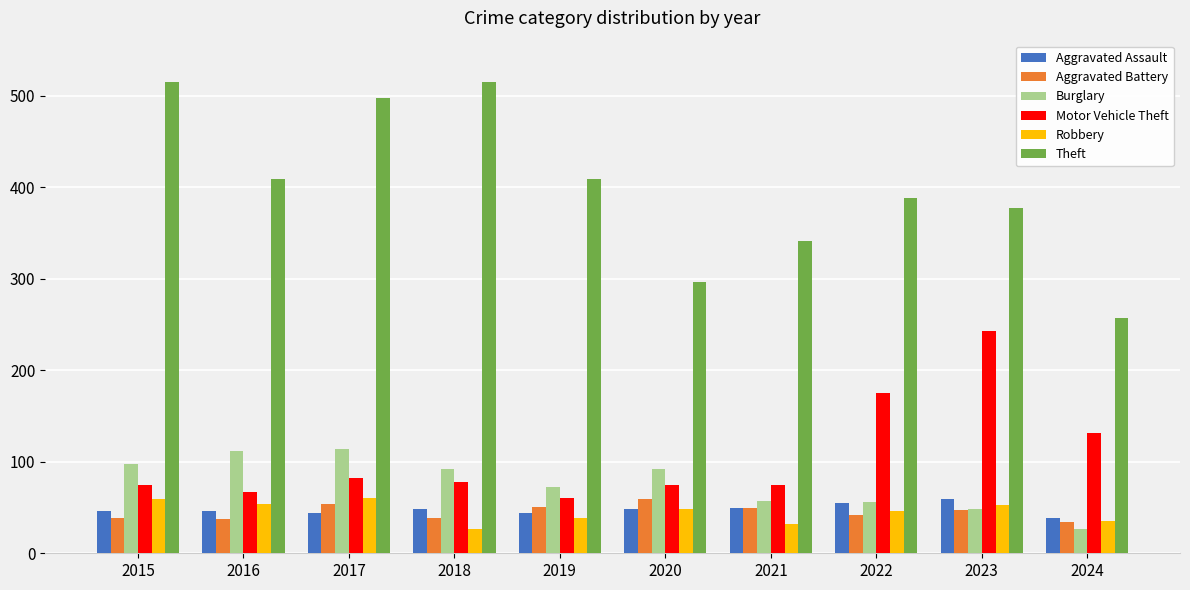

What is the difference between the second highest and second lowest values in the Theft series?

219